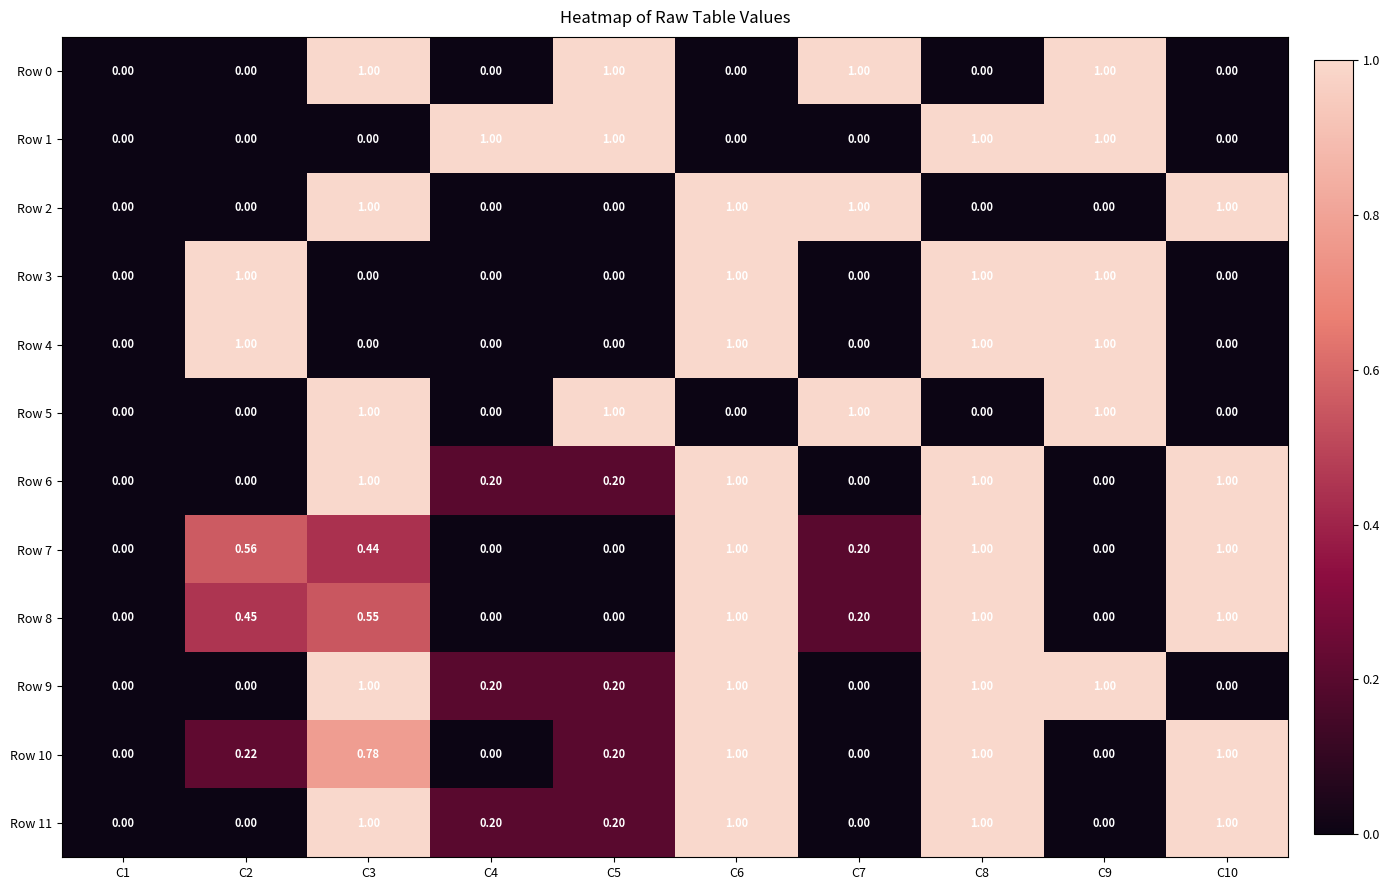

What is the difference between the highest and lowest values at C9?

1.0